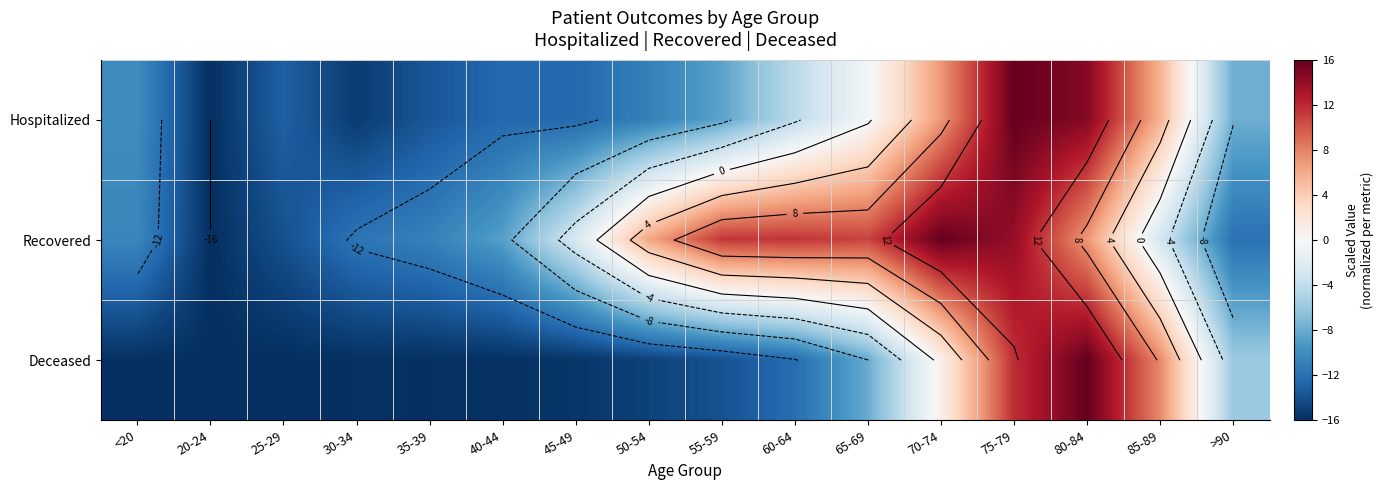

What is the difference between the Deceased values at 80-84 and 70-74?

15.1